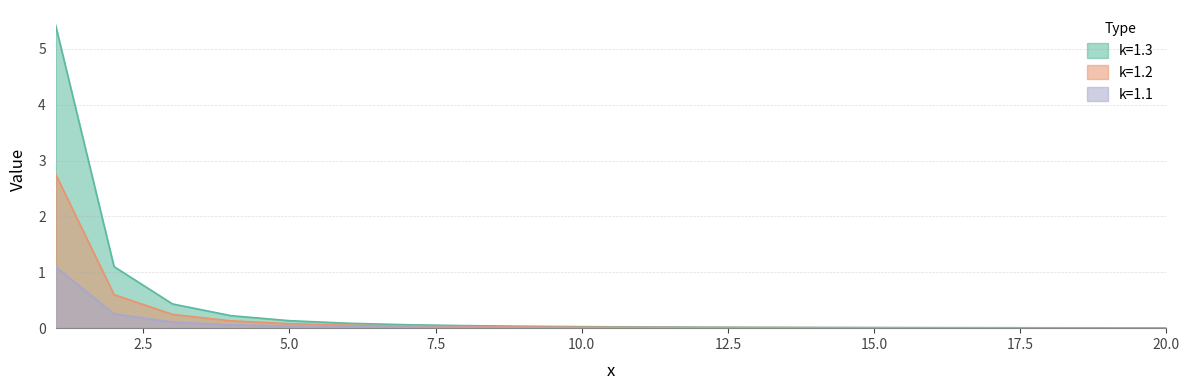

Which series has the largest range (max minus min)?

k=1.3